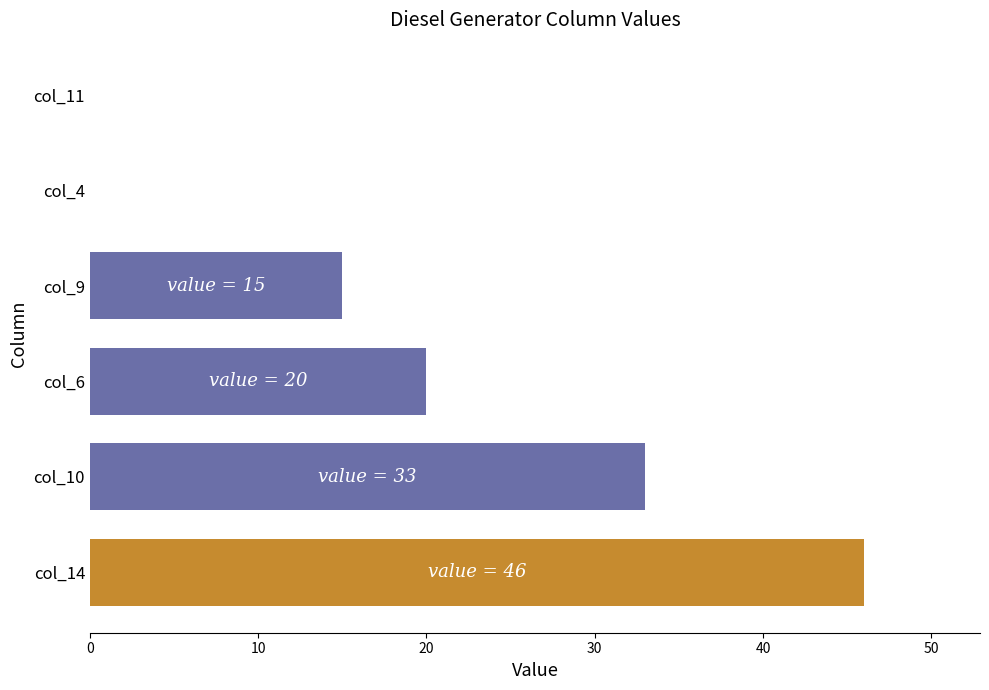

What are all the series names shown in the legend?

col_4, col_6, col_9, col_10, col_11, col_14